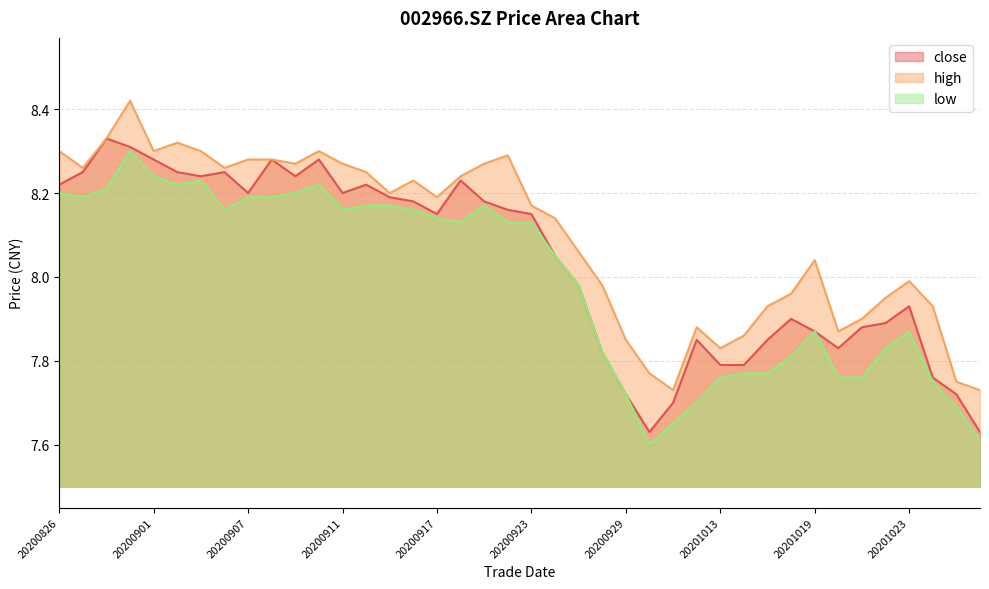

Which label corresponds to the smallest value in the chart?

20200930